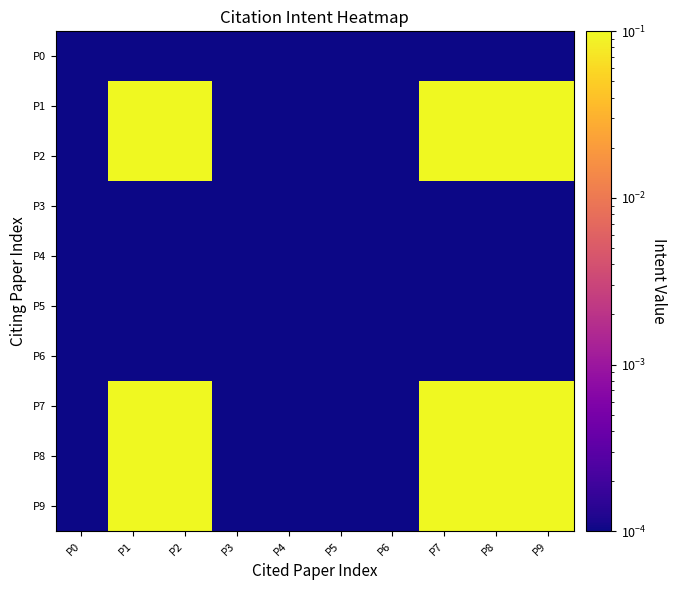

List the series in order of their peak value, highest first.

P1, P2, P7, P8, P9, P0, P3, P4, P5, P6